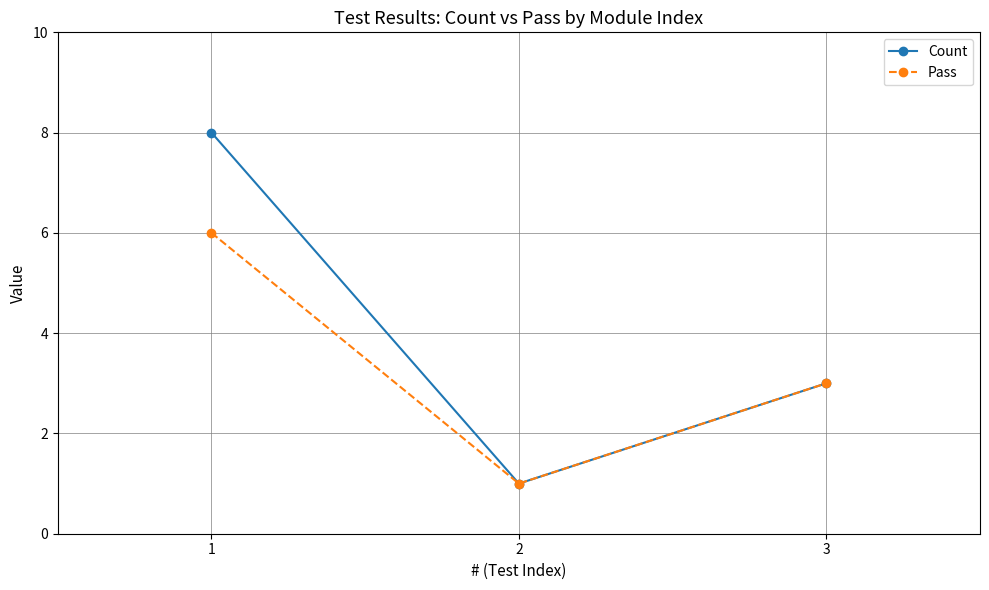

Rank the series by their average value, from lowest to highest.

Pass, Count